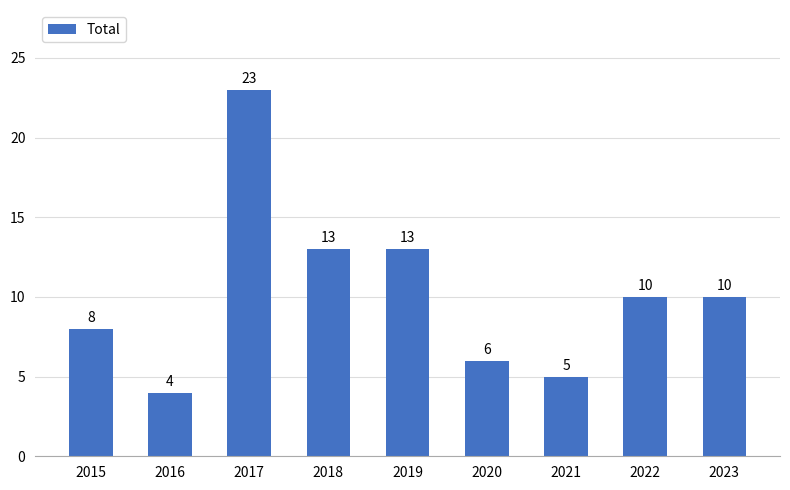

What is the sum of all values?

92